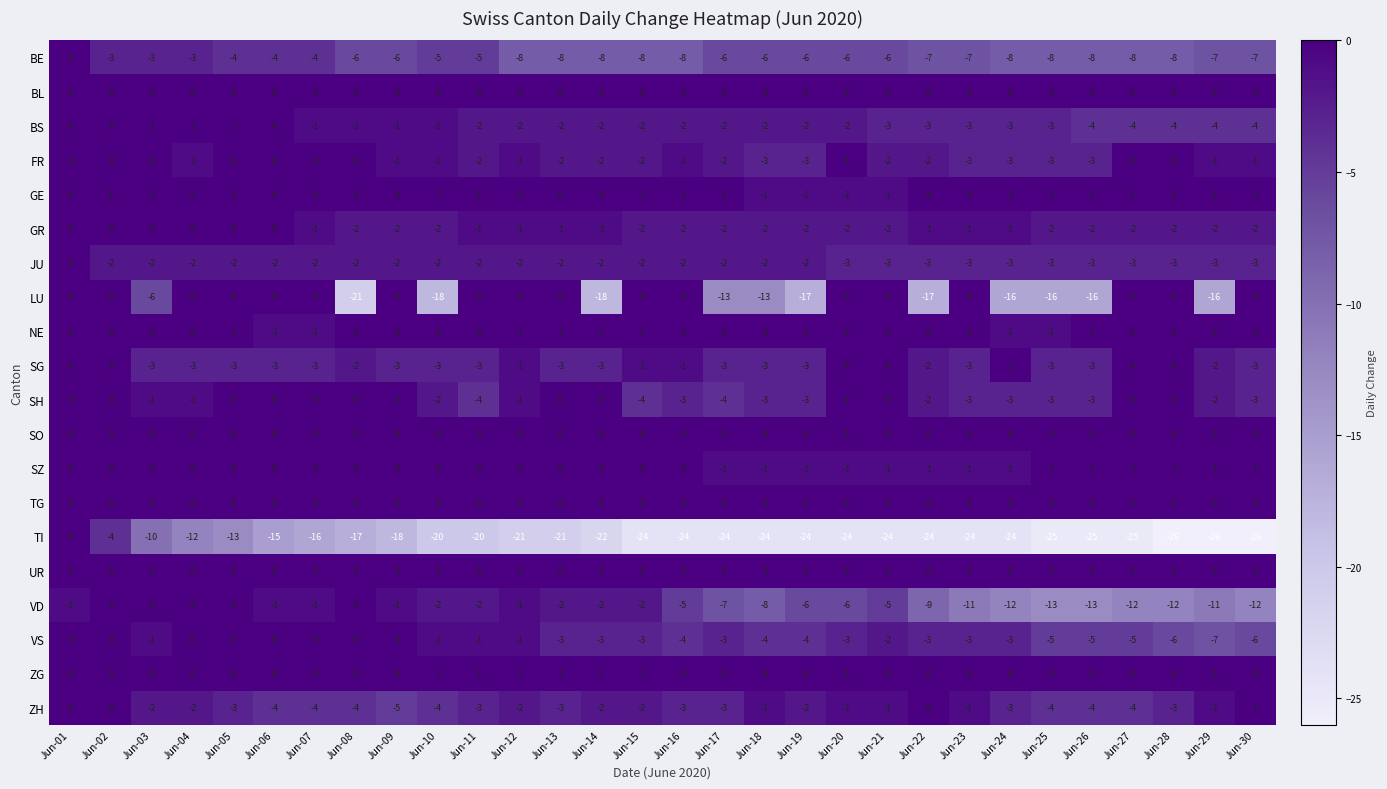

At which label does GE reach its peak?

Jun-09